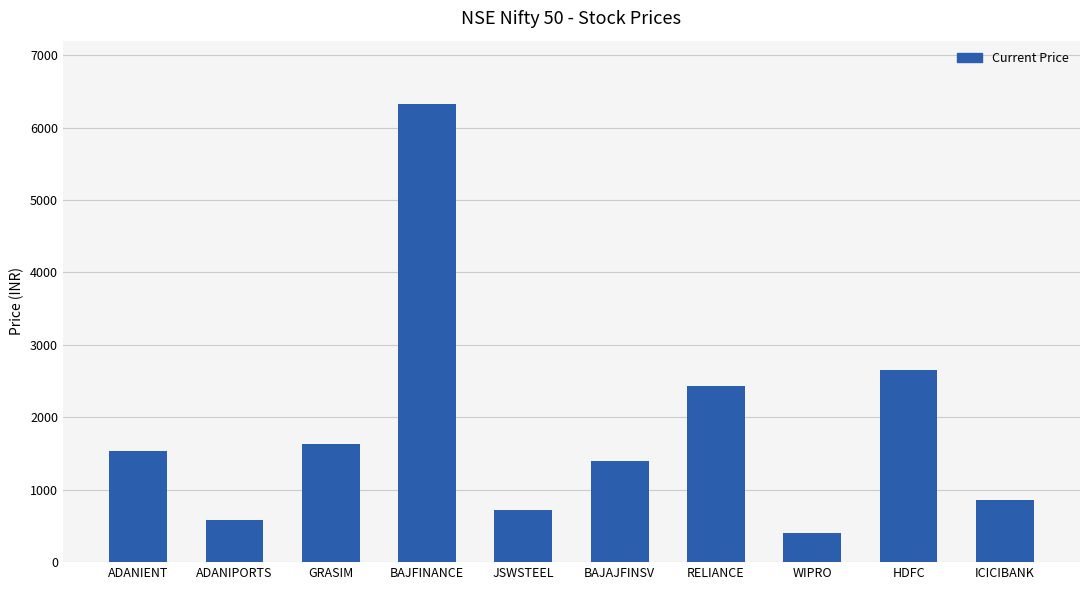

At which category does the chart reach its peak across all series?

BAJFINANCE